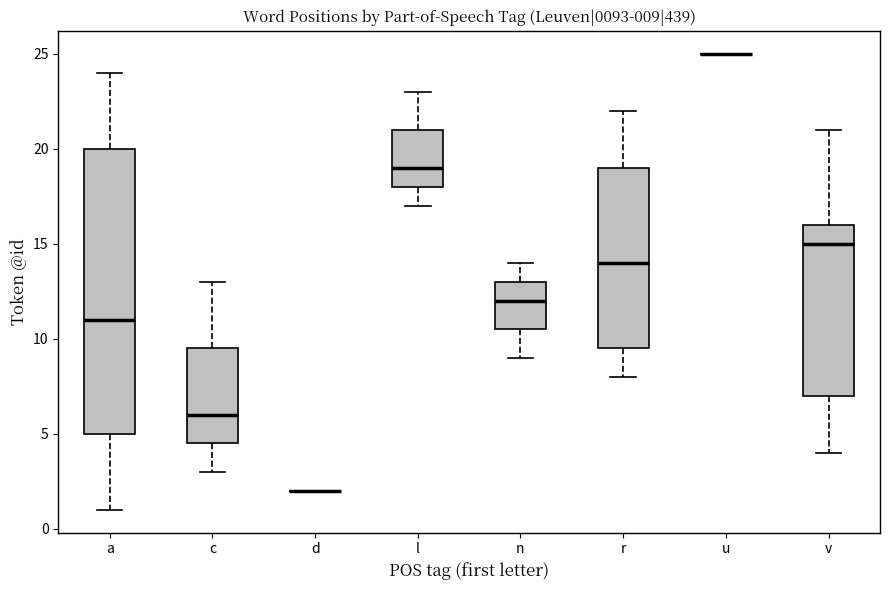

Comparing the boxes themselves (not the whiskers), which one is the tallest?

a